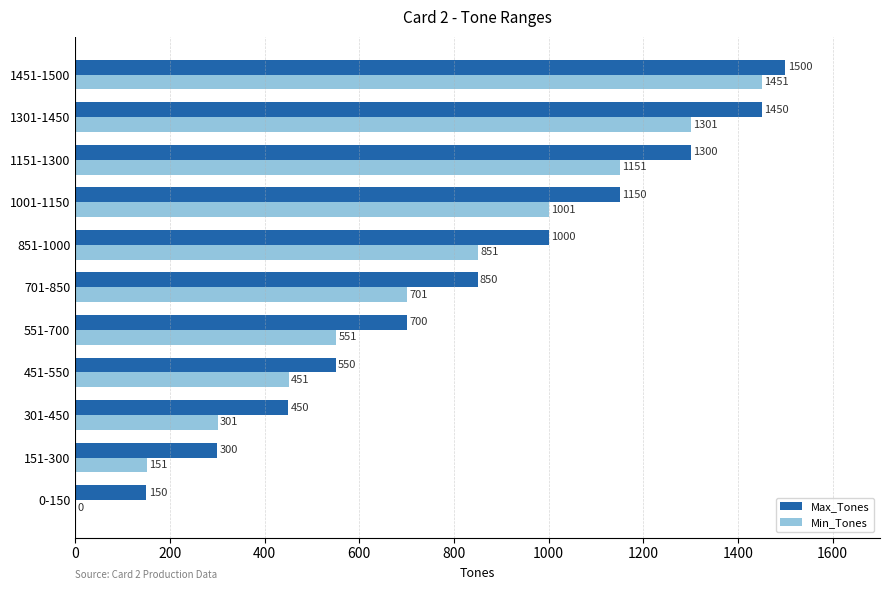

Which series has the largest total across all categories?

Max_Tones